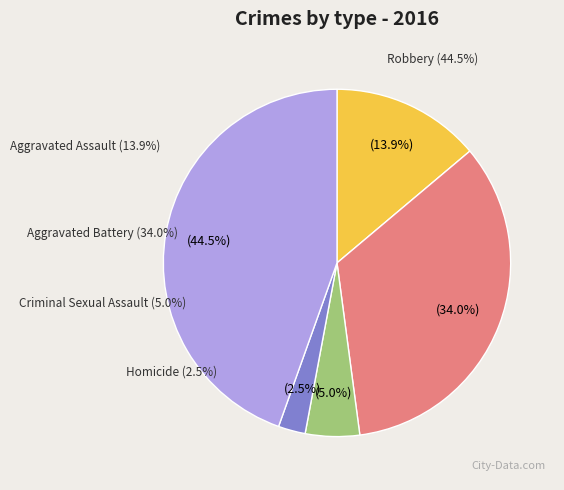

To the nearest percent, what portion does Robbery represent?

45%